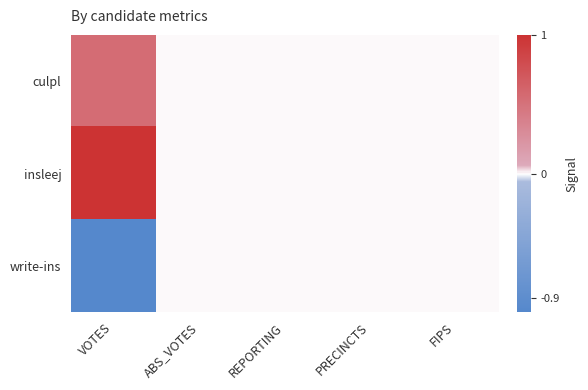

How many categories are shown in the chart?

5